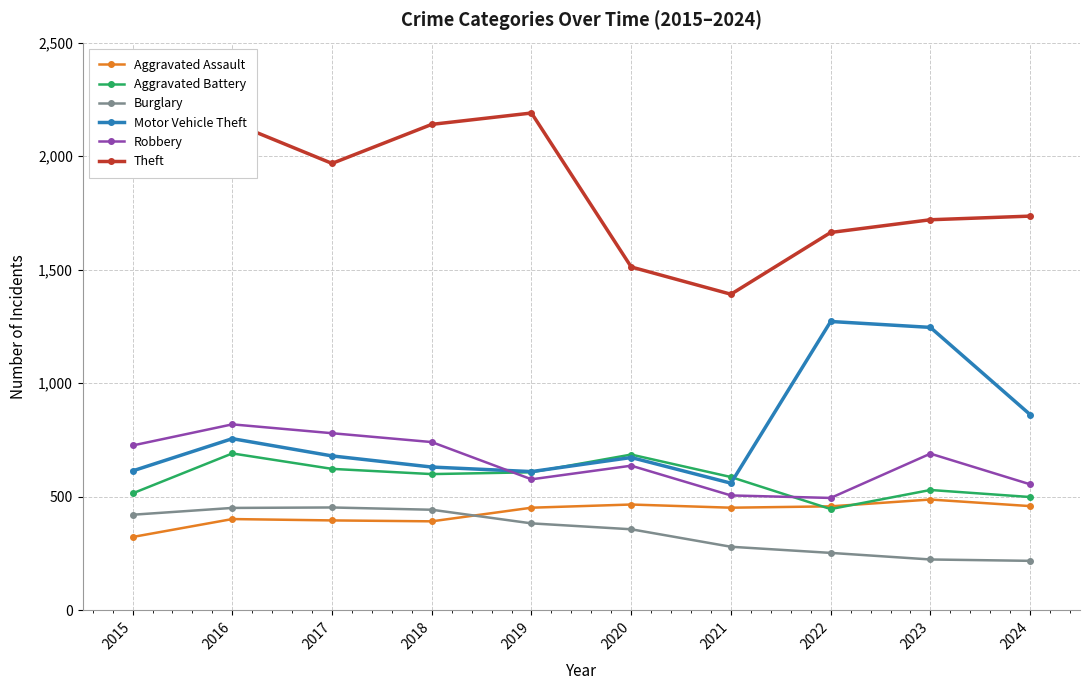

True or false: Aggravated Battery has a value of 587 at 2021.

True